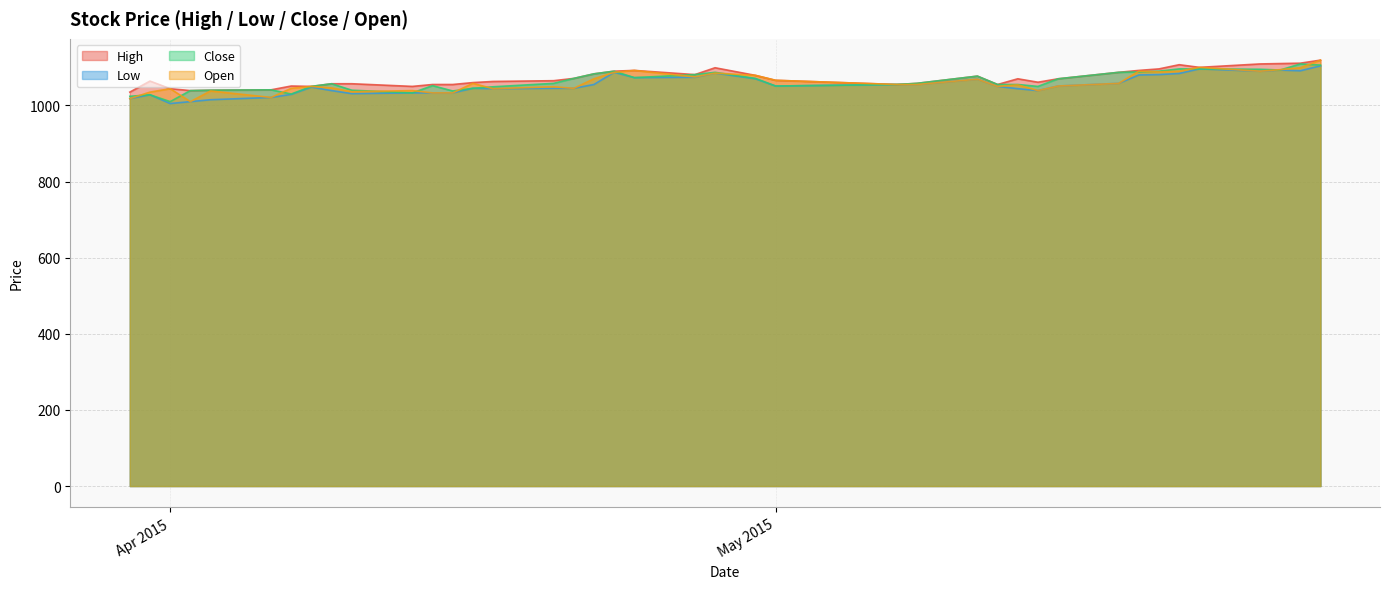

Which series has the largest total across all categories?

High